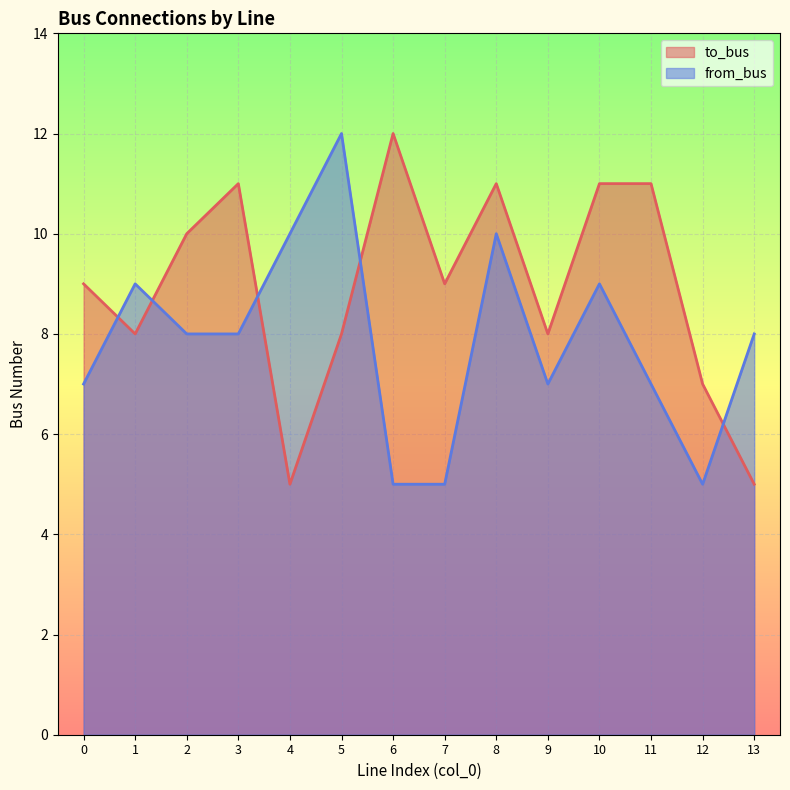

At how many categories does at least one series exceed 9?

8